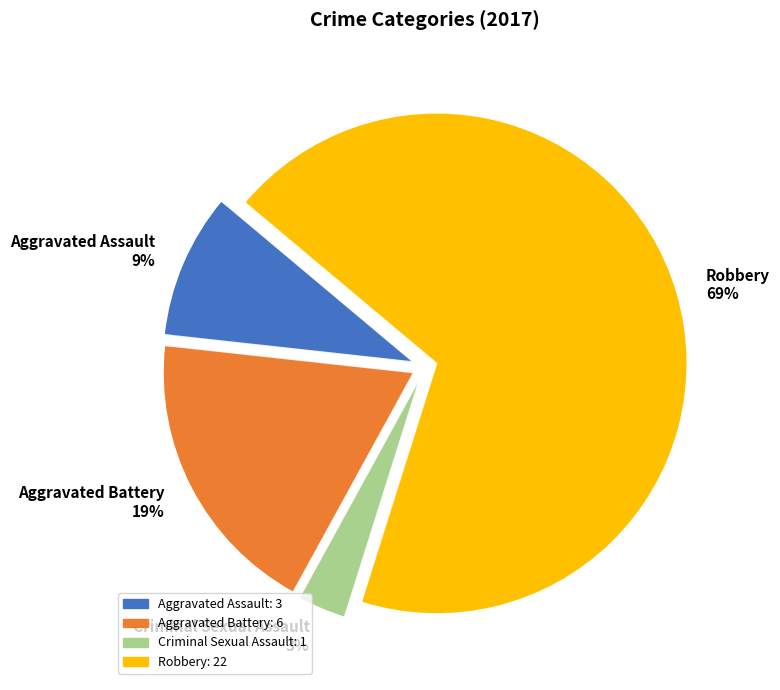

Which slice is the largest?

Robbery